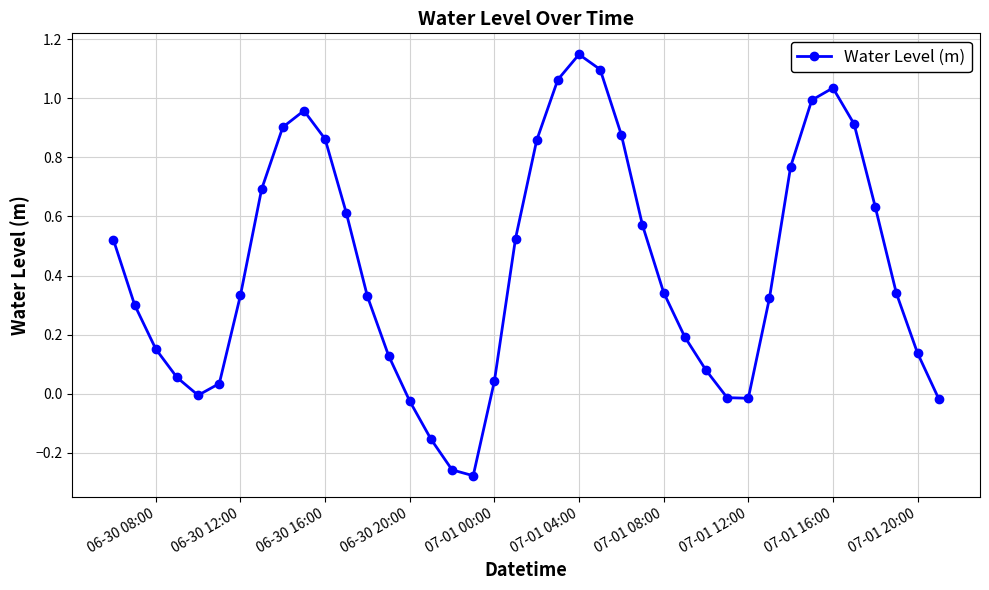

How many lines are shown in the chart?

1